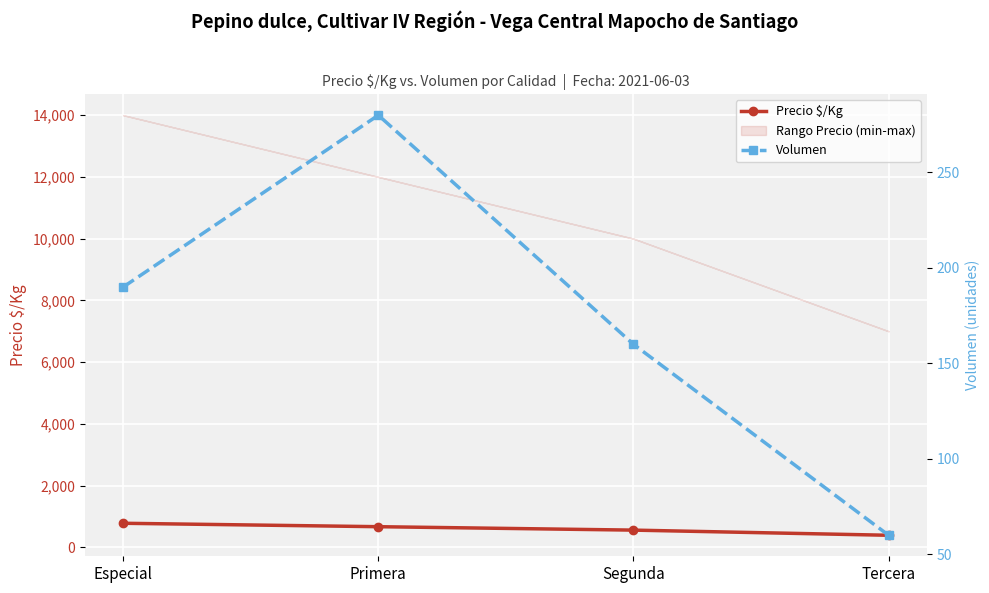

Which label corresponds to the largest value in the chart?

Especial